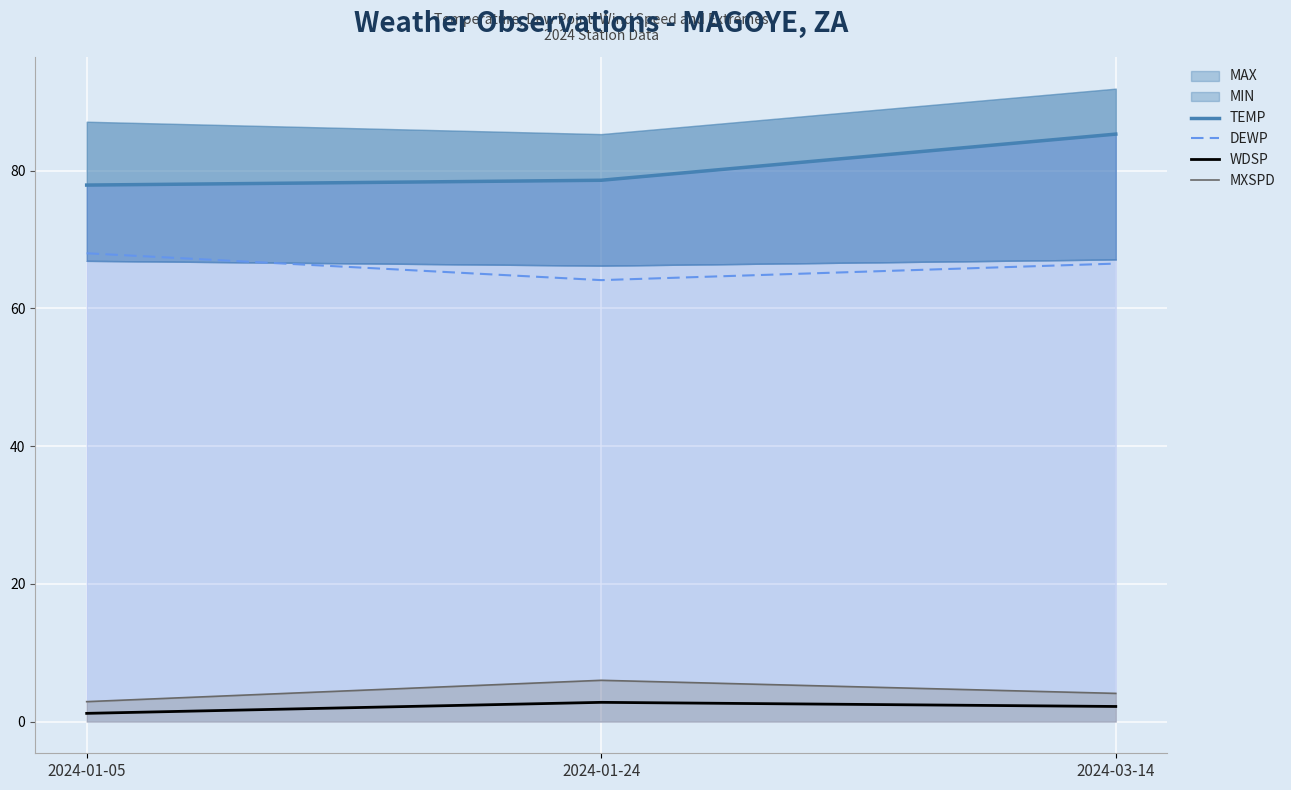

Is the value of MXSPD at 2024-01-24 greater than the value of WDSP at 2024-03-14?

Yes